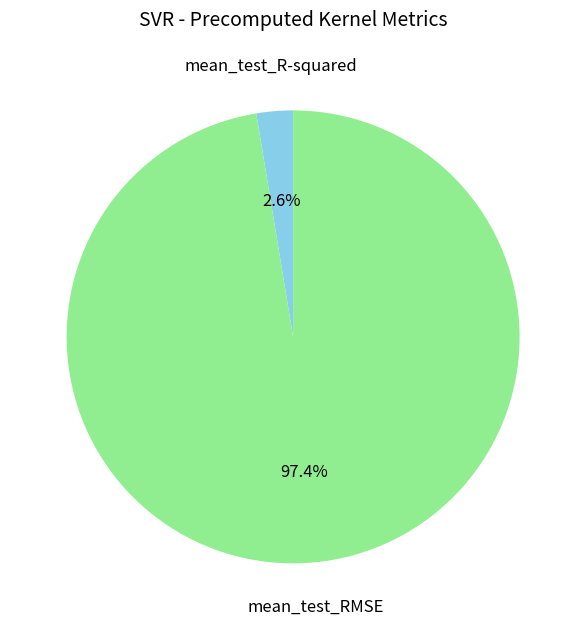

Is there any slice that represents more than half of the pie?

Yes